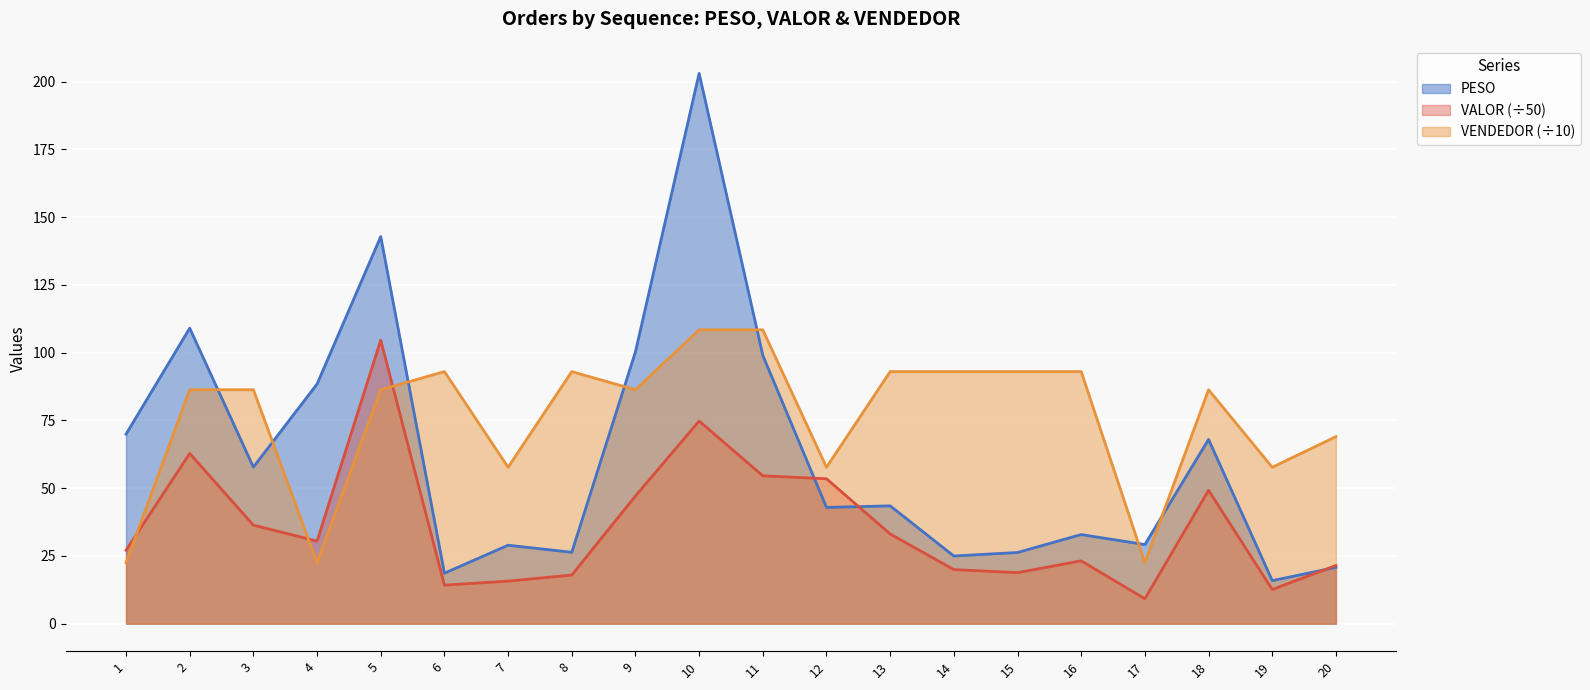

What is the minimum value for PESO?

15.9